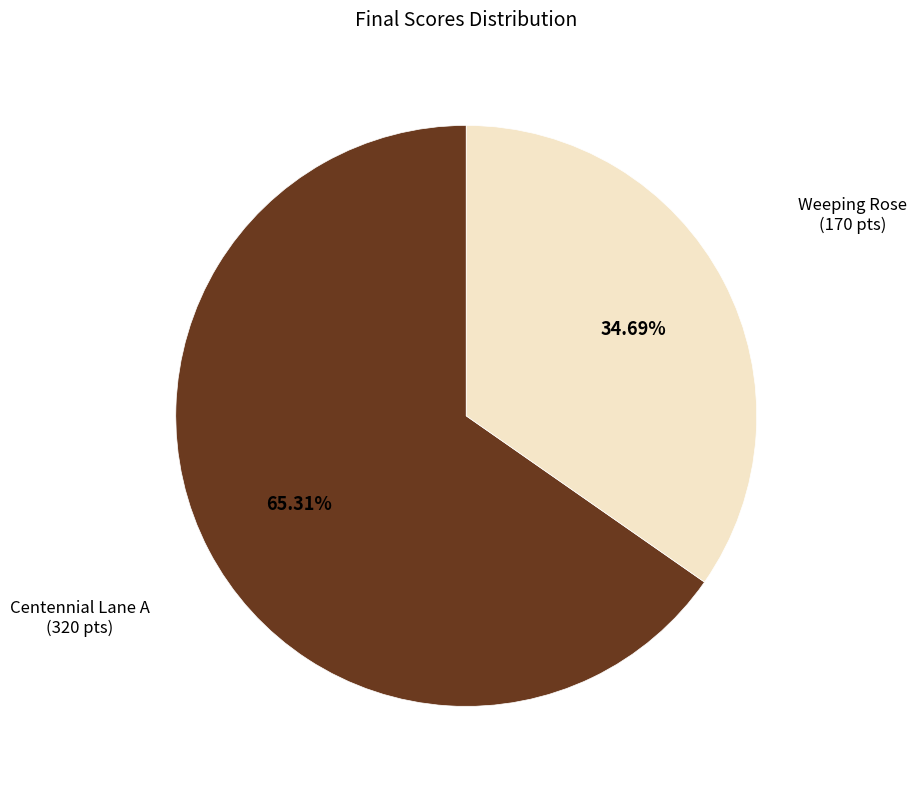

What is the largest slice in the pie chart?

Centennial Lane A